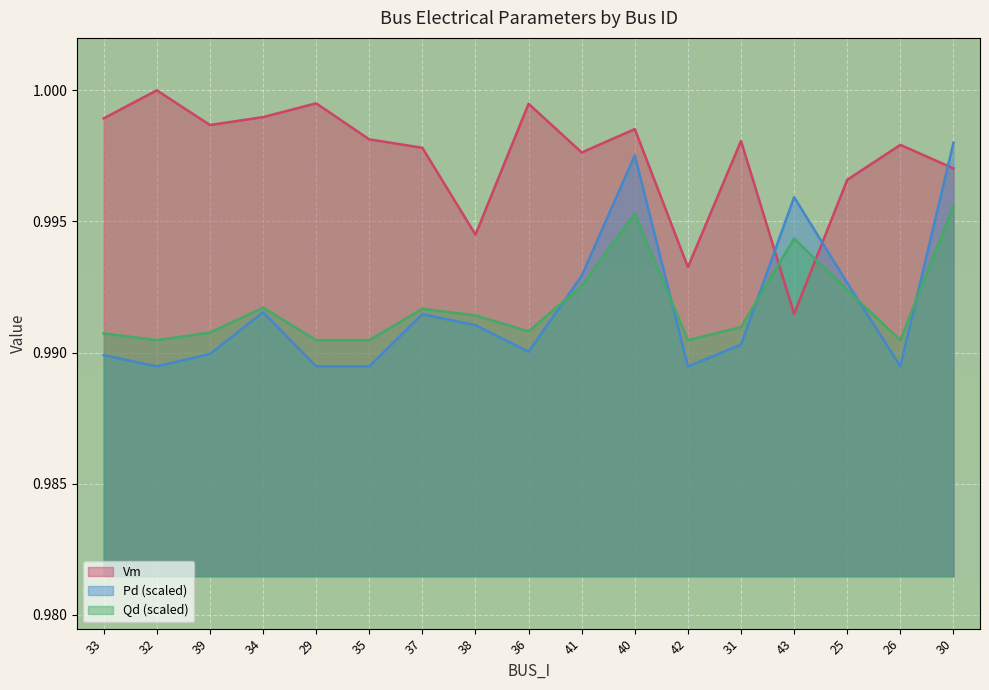

At which category does the chart reach its minimum across all series?

32